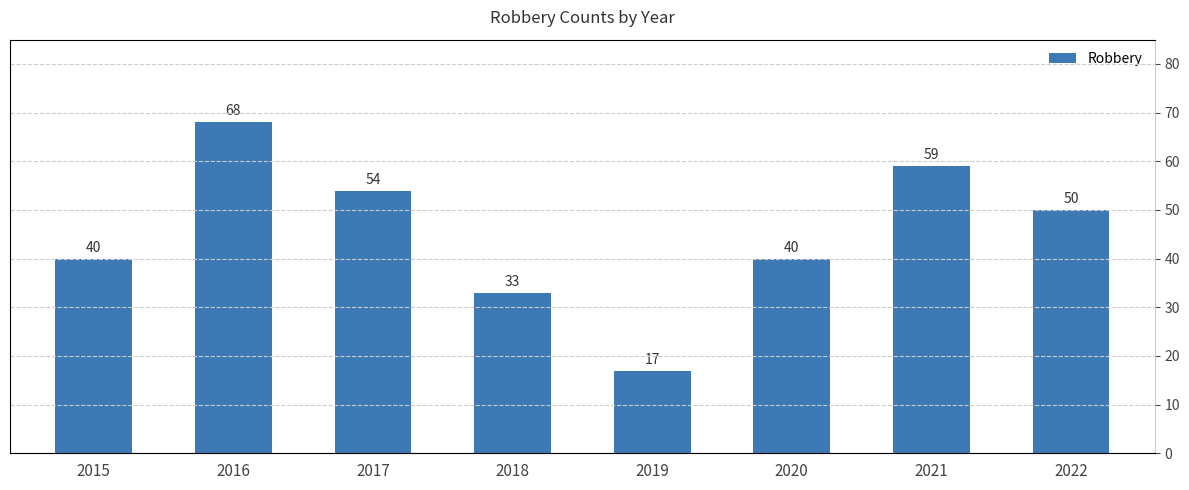

Reading right to left, what are all the values shown in this chart?

2022=50	2021=59	2020=40	2019=17	2018=33	2017=54	2016=68	2015=40